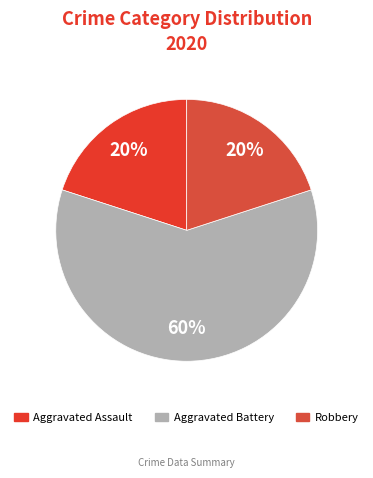

Does Aggravated Assault represent more than half of the total?

No